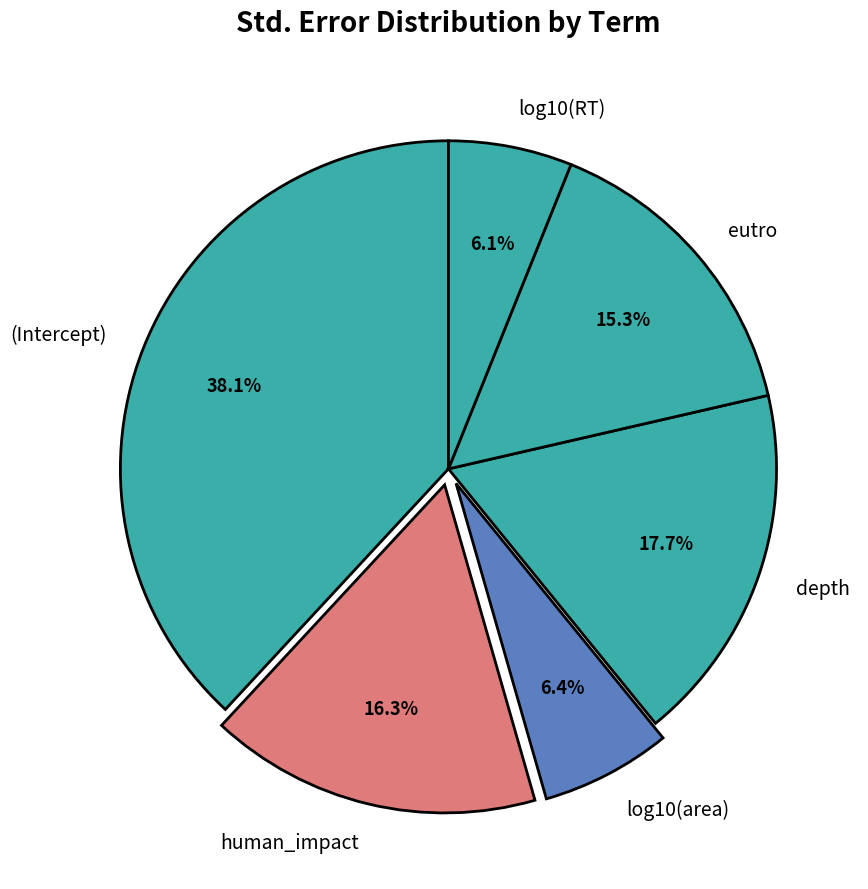

The (Intercept) slice represents 25% of the pie. True or false?

False